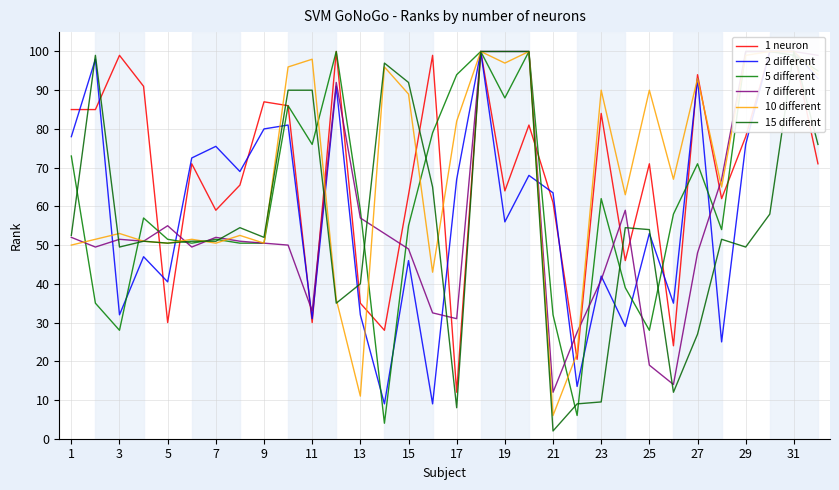

Which series has the largest total across all categories?

10 different